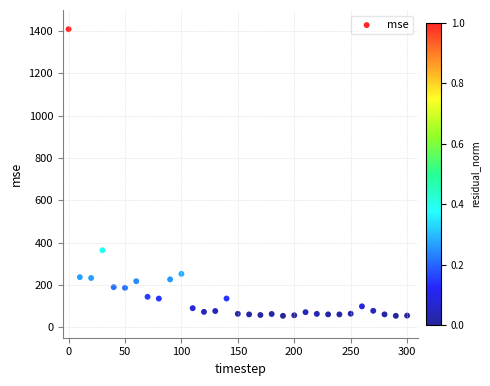

What Y value in the scatter plot is closest to 731?

363.7